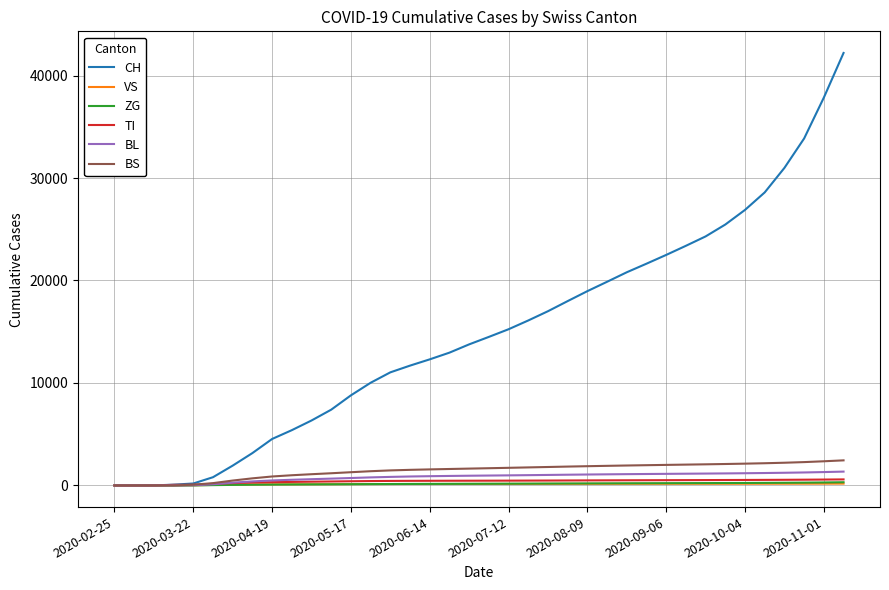

What is the greatest value displayed?

42203